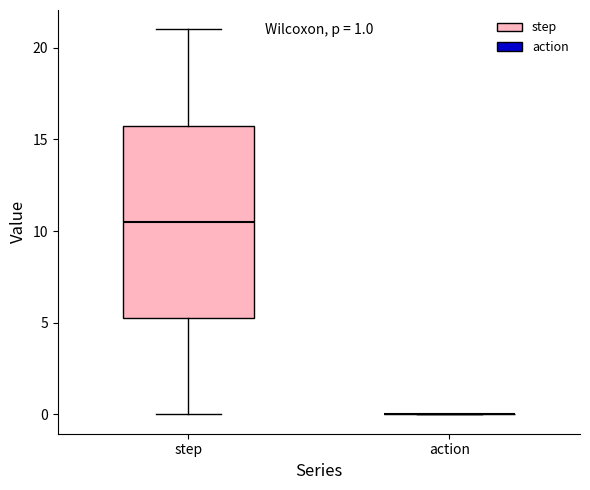

Comparing the boxes themselves (not the whiskers), which one is the tallest?

step